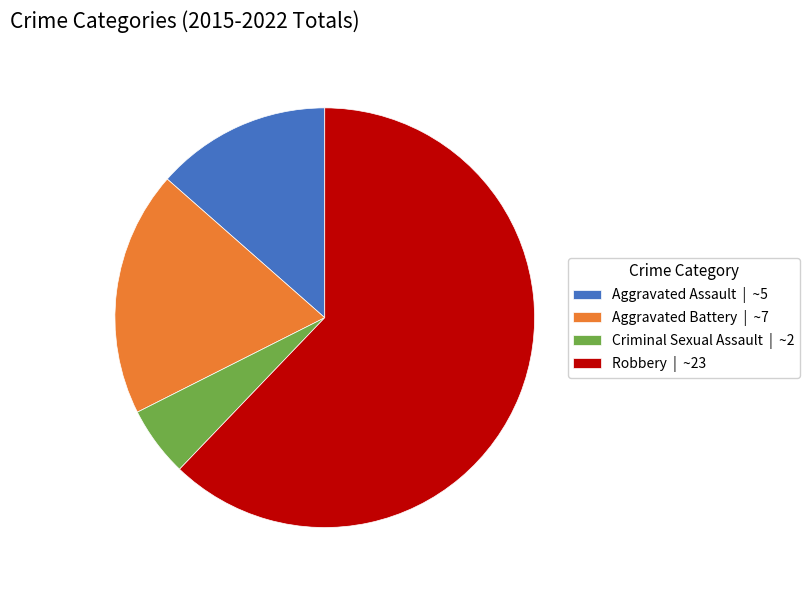

What is the largest slice in the pie chart?

Robbery